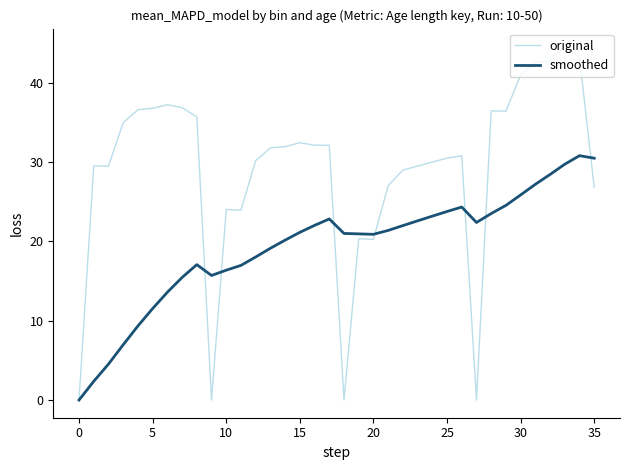

Which series has the largest total across all categories?

original